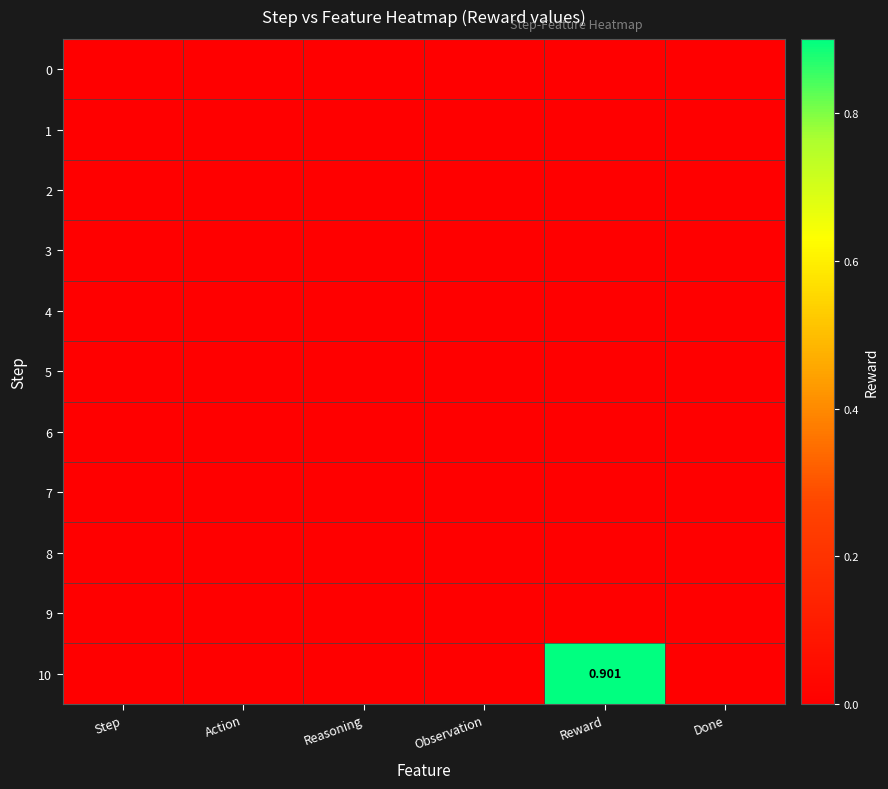

How many series are shown in this chart?

11